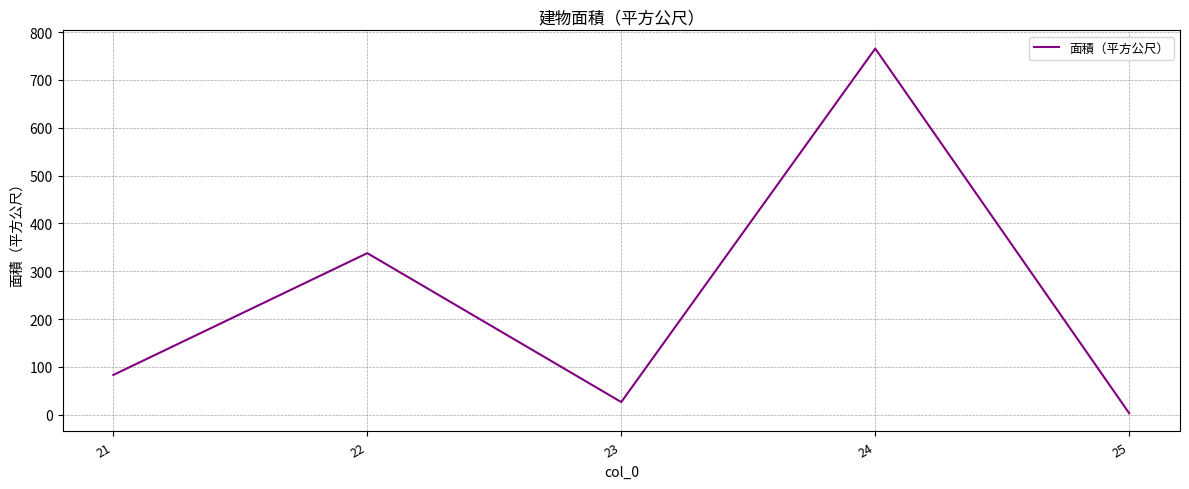

Is it true that the value at 25 is 3.2?

True